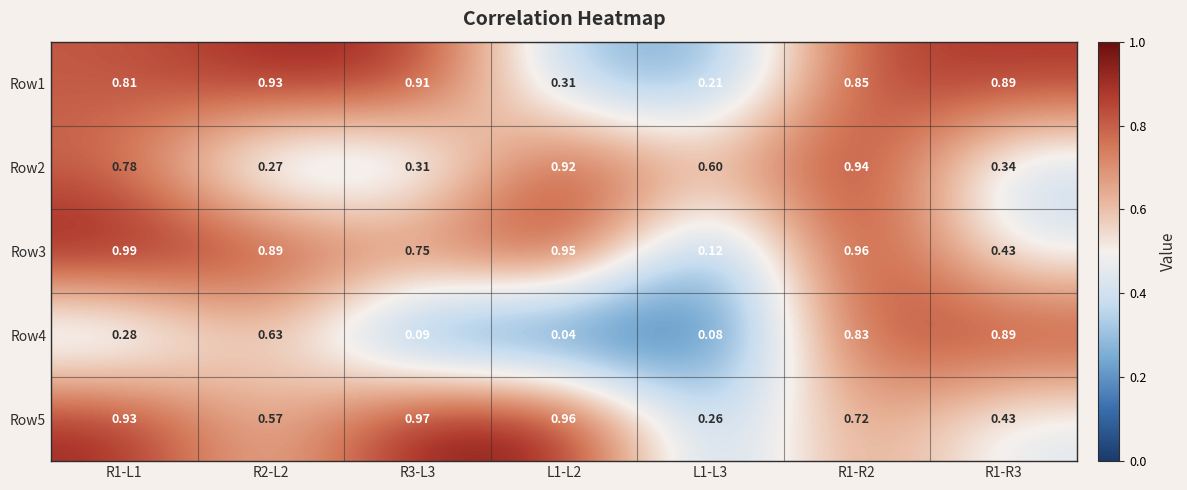

Is the value of Row1 at R3-L3 greater than the value of Row3 at R2-L2?

Yes